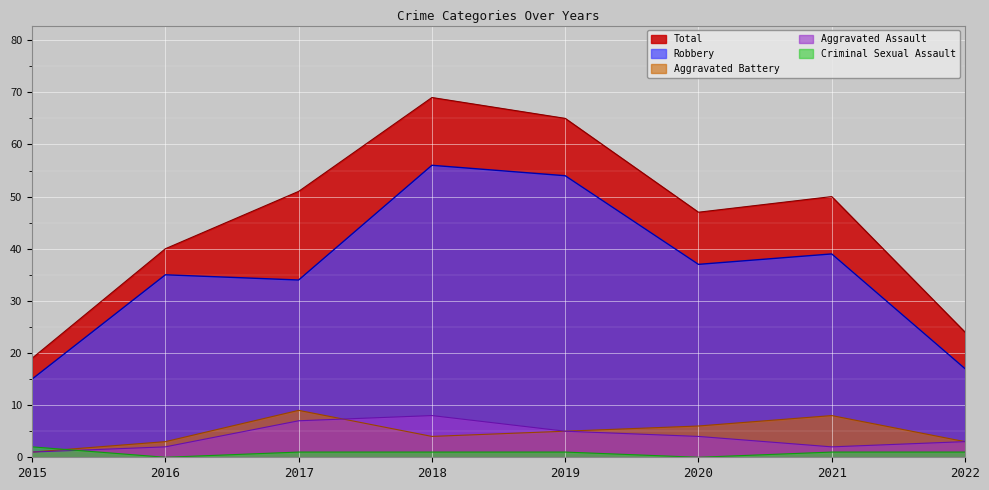

Rank the categories by Total value from highest to lowest.

2018, 2019, 2017, 2021, 2020, 2016, 2022, 2015